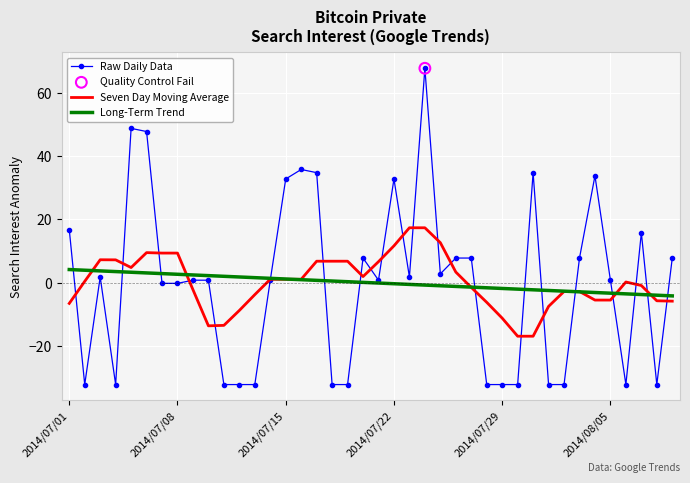

Which series has the largest range (max minus min)?

Raw Daily Data